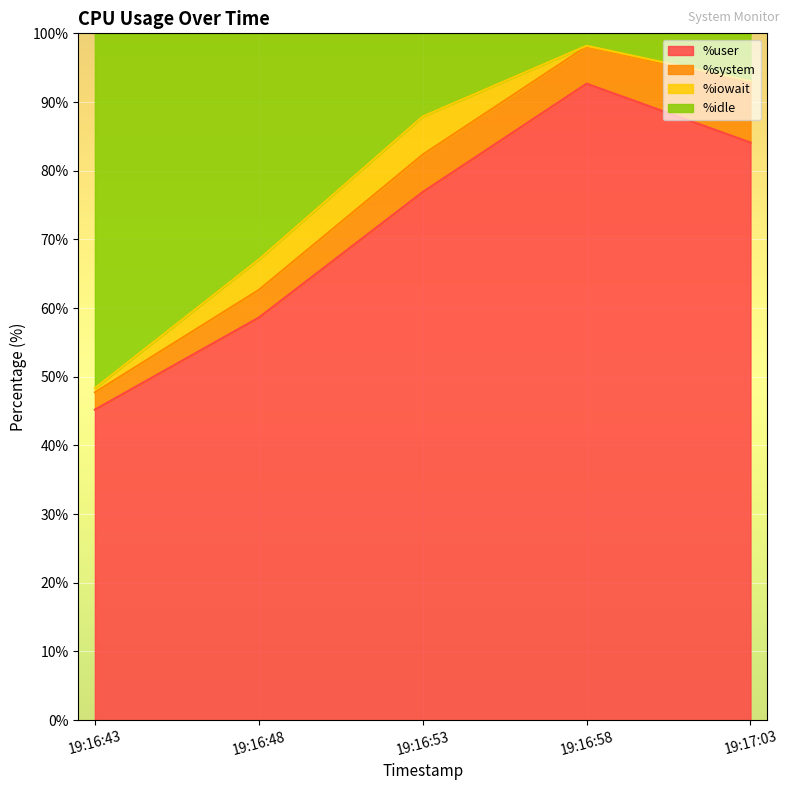

What is the highest value of the %user series?

92.7